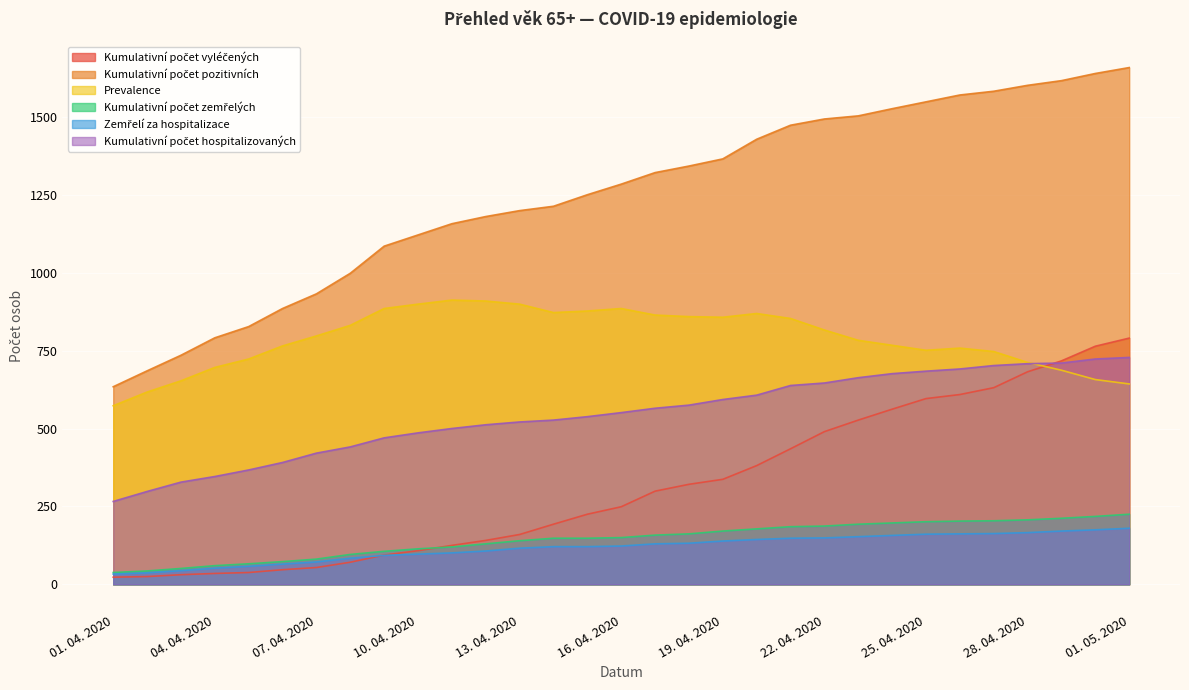

What is the label of the 14th point from the right?

18. 04. 2020